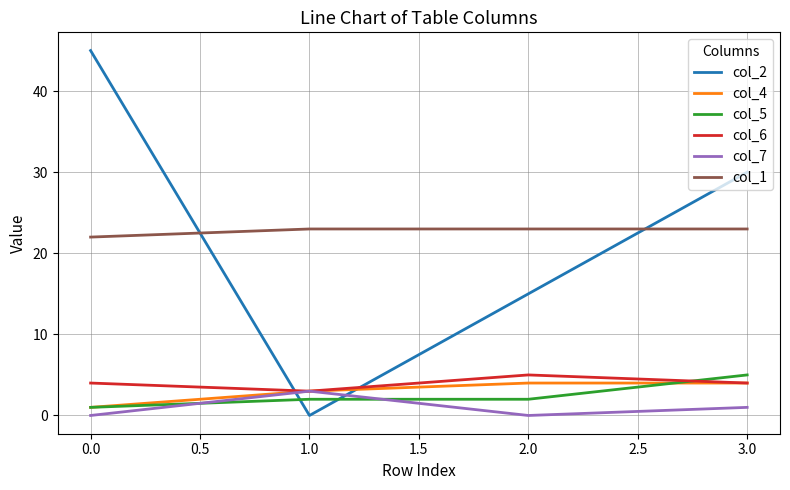

How many series are shown in this chart?

6